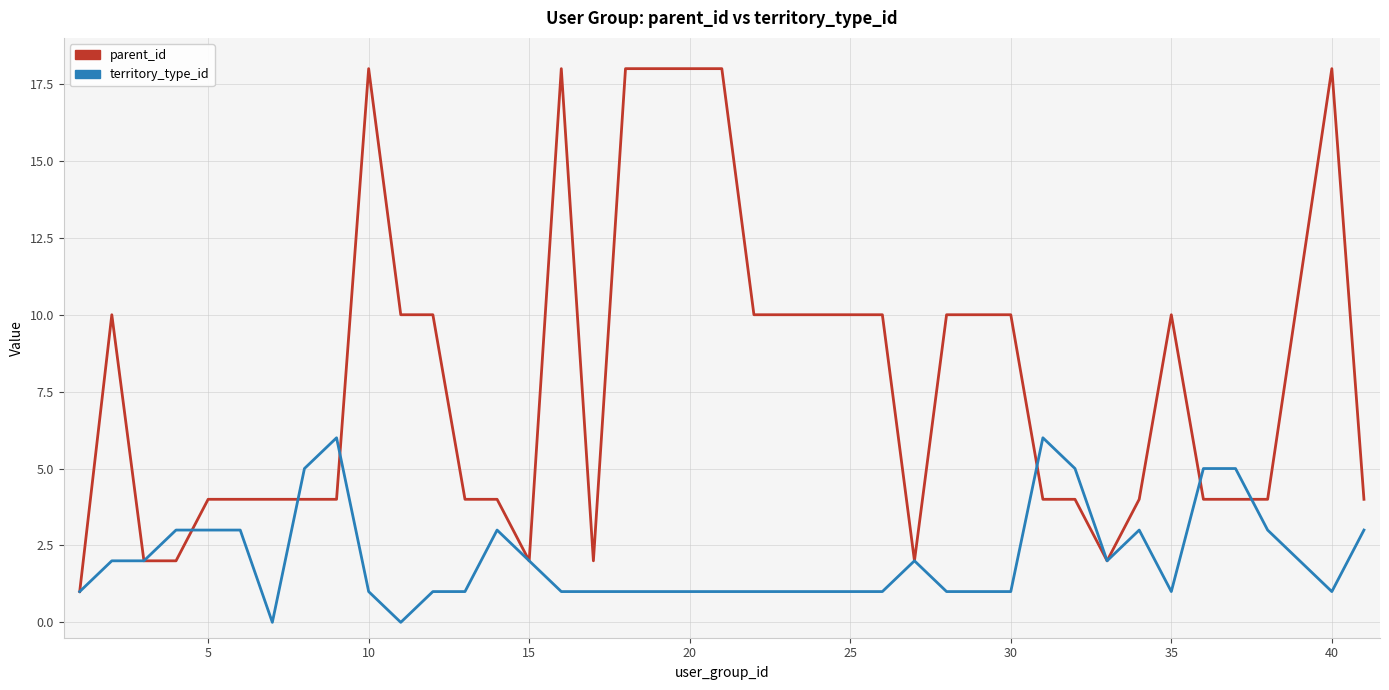

How many series are shown in this chart?

2